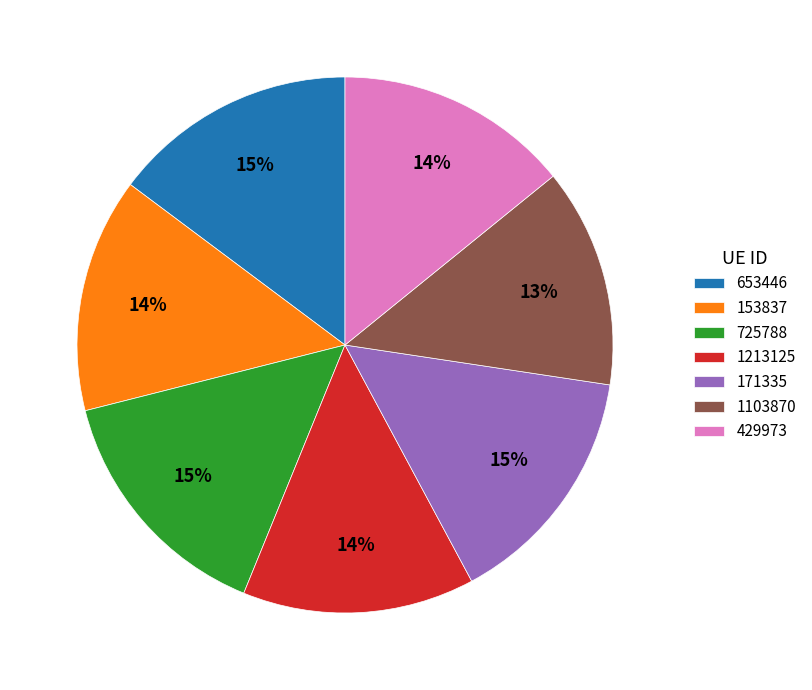

Approximately how many times larger is the value at 725788 compared to 171335?

1.0